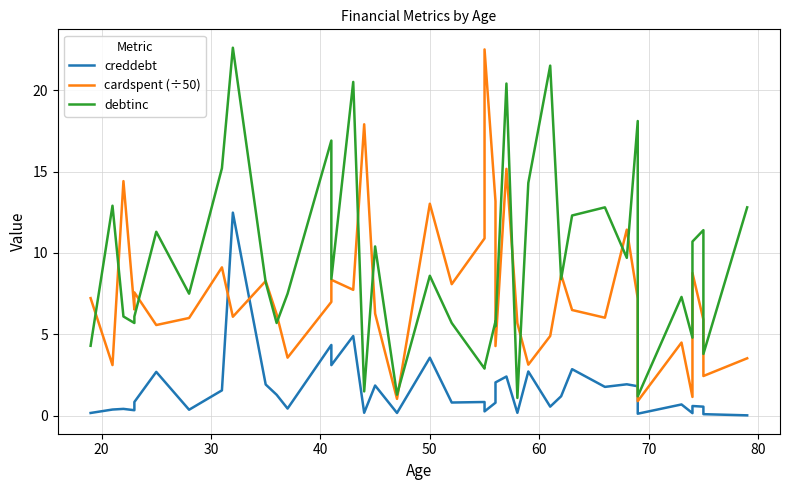

What is the minimum value for cardspent (÷50)?

0.9